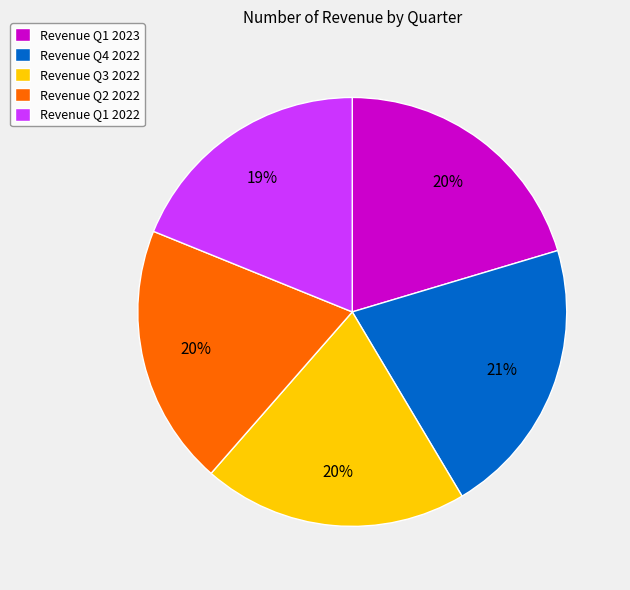

Is the sum of Revenue Q4 2022 and Revenue Q1 2023 greater than half?

No